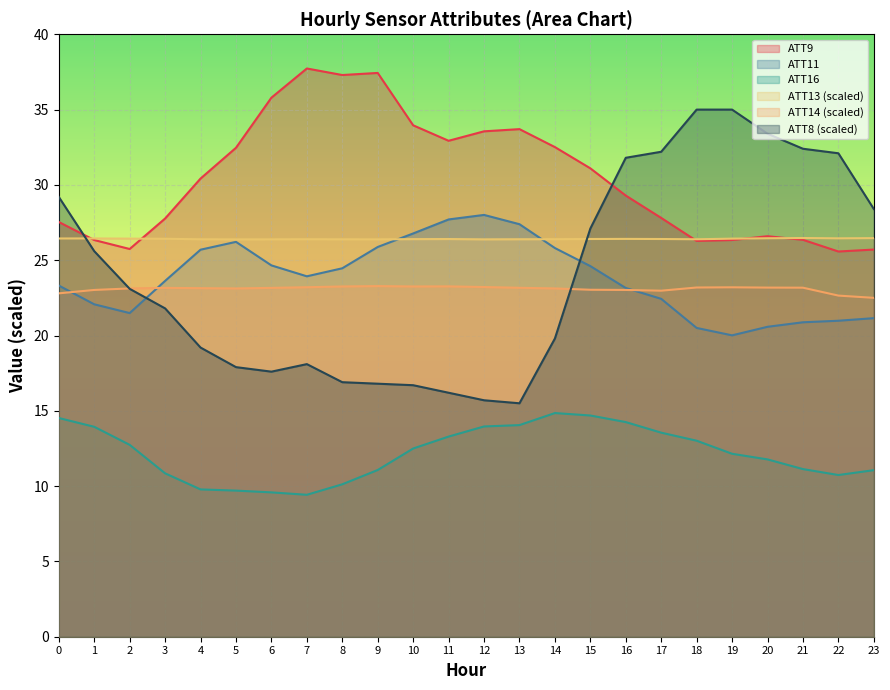

What is the maximum value for ATT9?

37.7